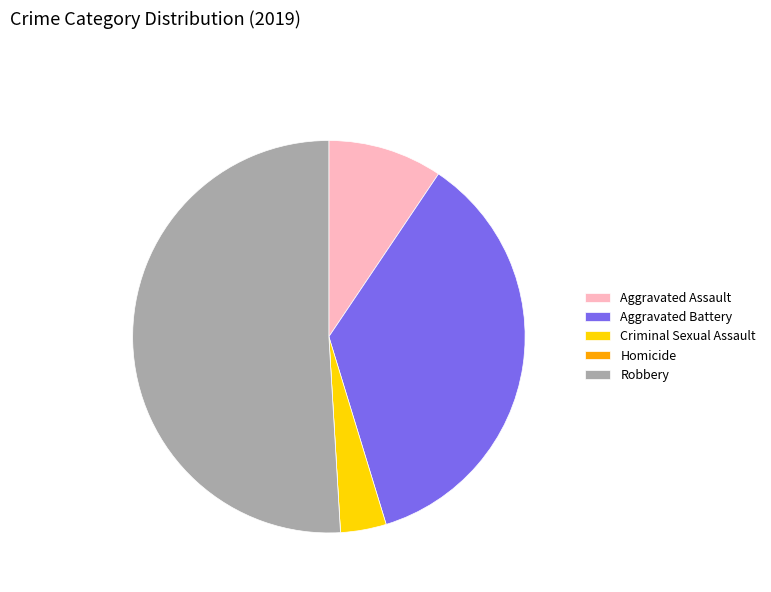

Which category has the biggest portion of the pie?

Robbery